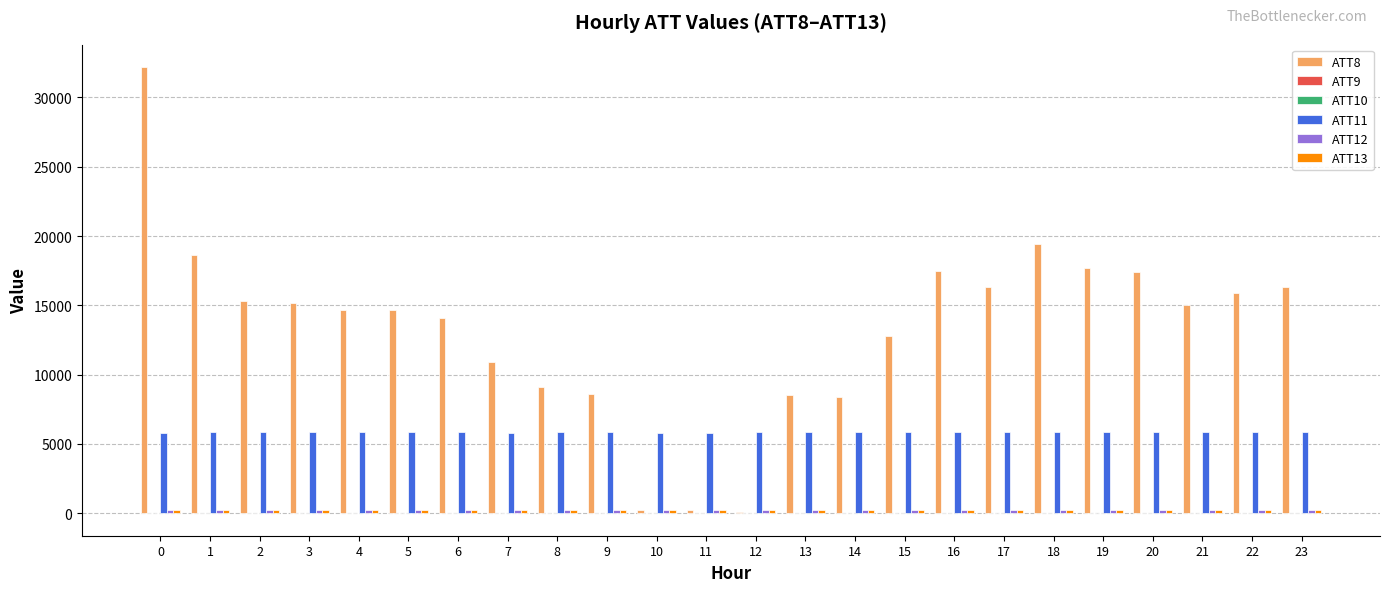

The value of ATT8 at 17 is 27357.9. True or false?

False